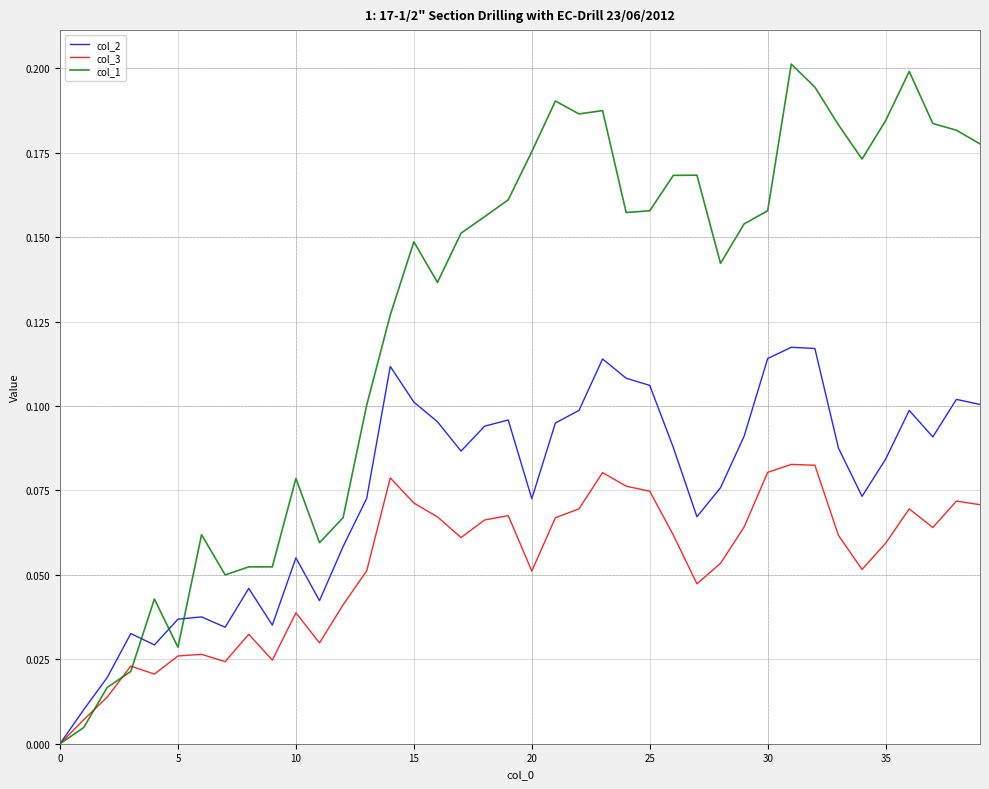

Which series has the largest range (max minus min)?

col_1